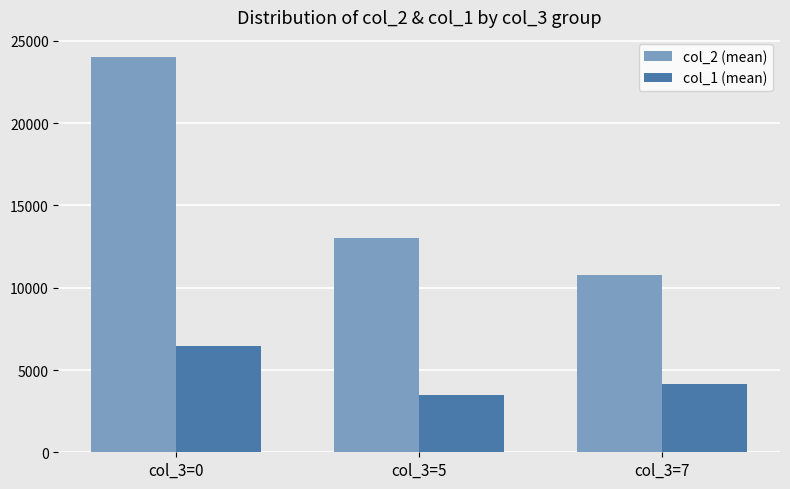

List the labels in order of col_2 (mean) value, smallest first.

col_3=7, col_3=5, col_3=0